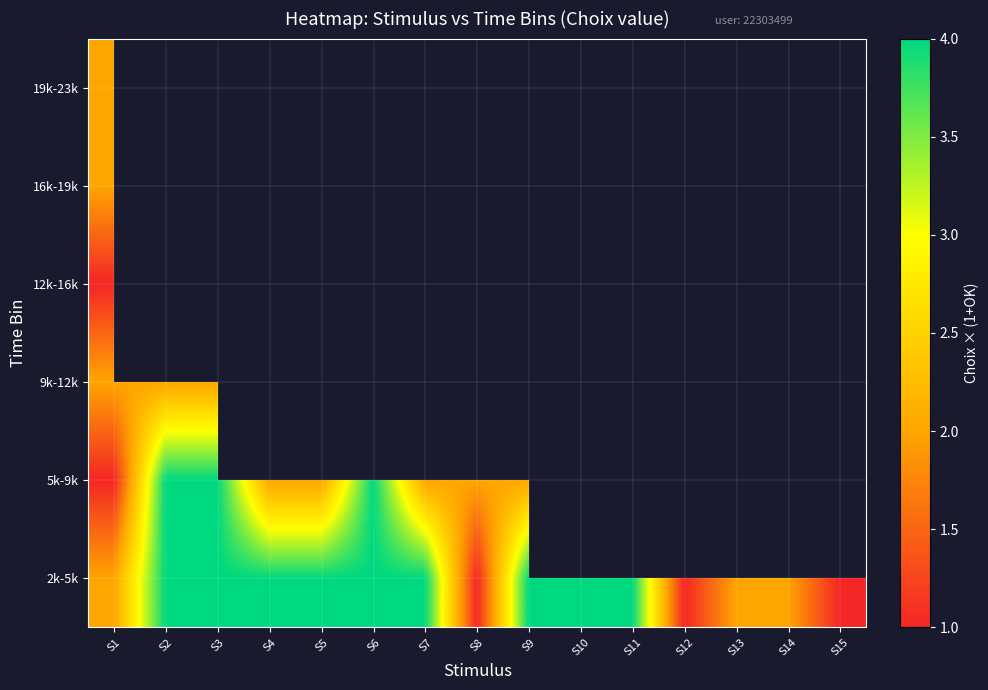

The 16k-19k series shows 2.0 at S1. True or false?

True